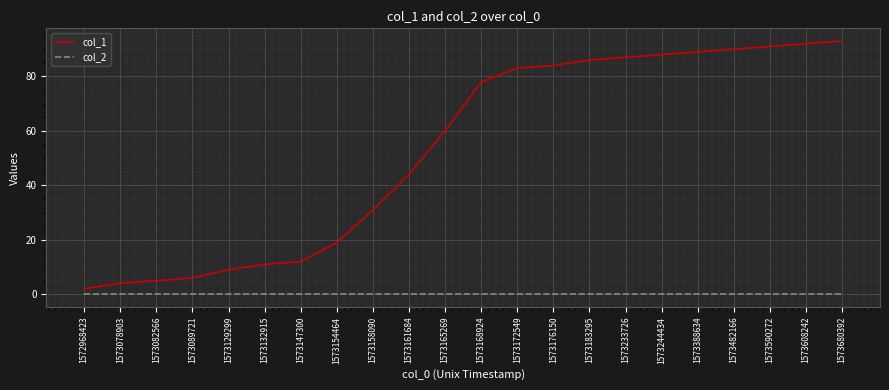

Rank the series by their maximum value, from highest to lowest.

col_1, col_2